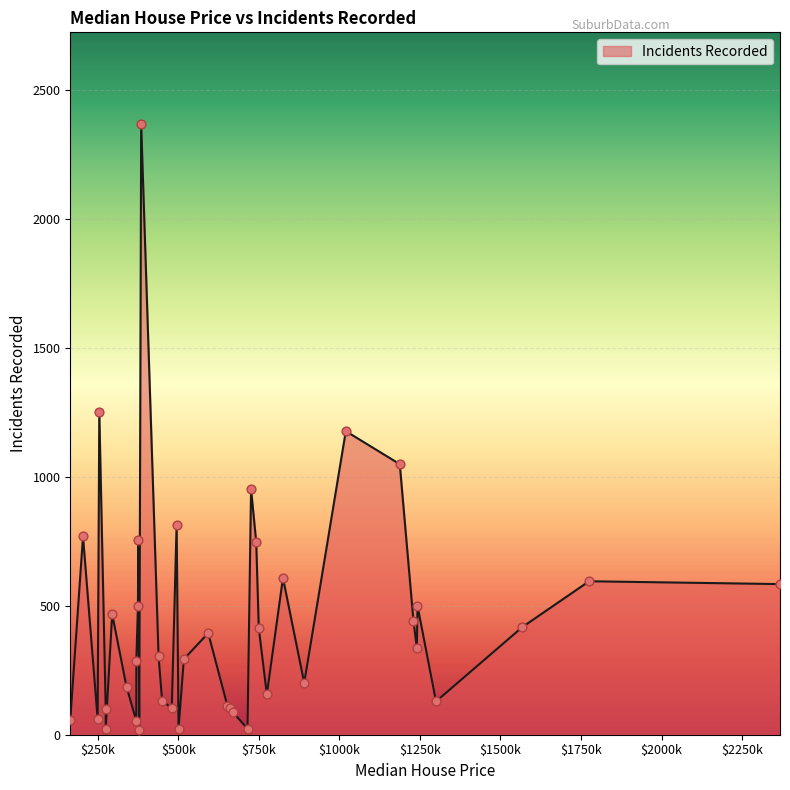

What is the ratio of the value at 385000 to the value at 2367500?

4.1